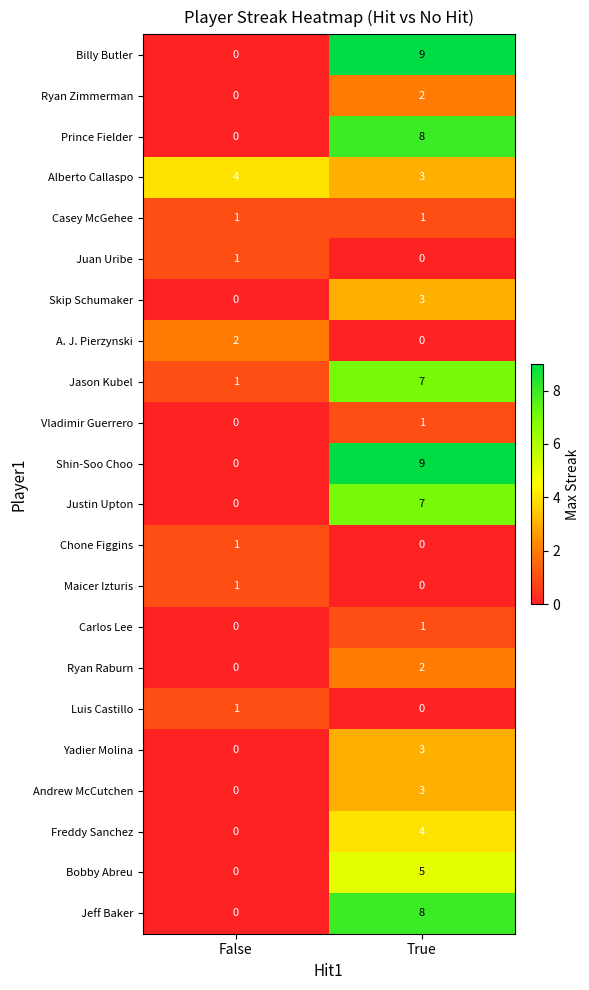

List the labels in order of Prince Fielder value, smallest first.

False, True